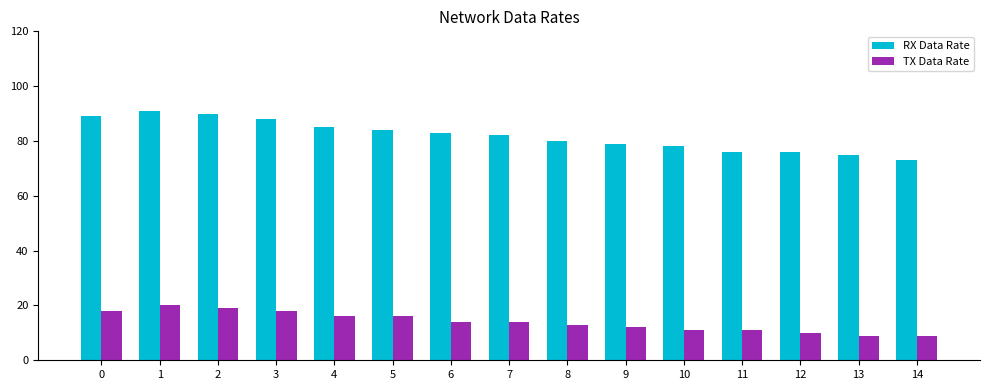

At how many categories does at least one series exceed 37?

15